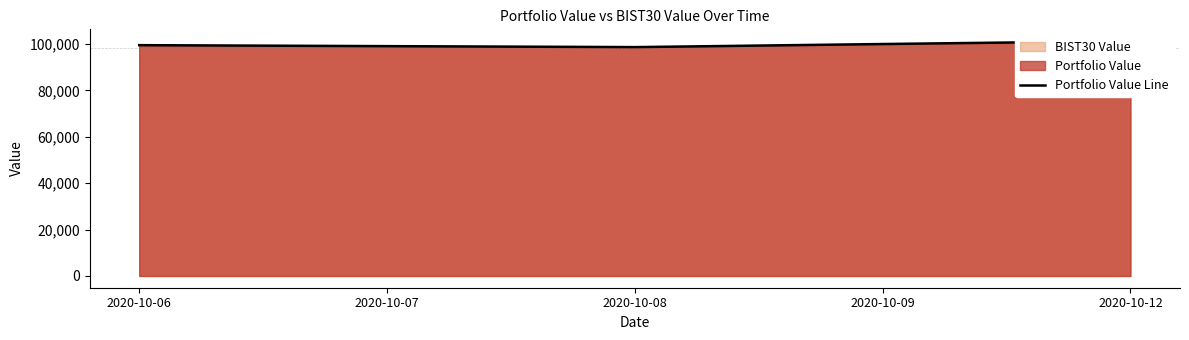

What is the value of the 1st point from the left?

99521.0